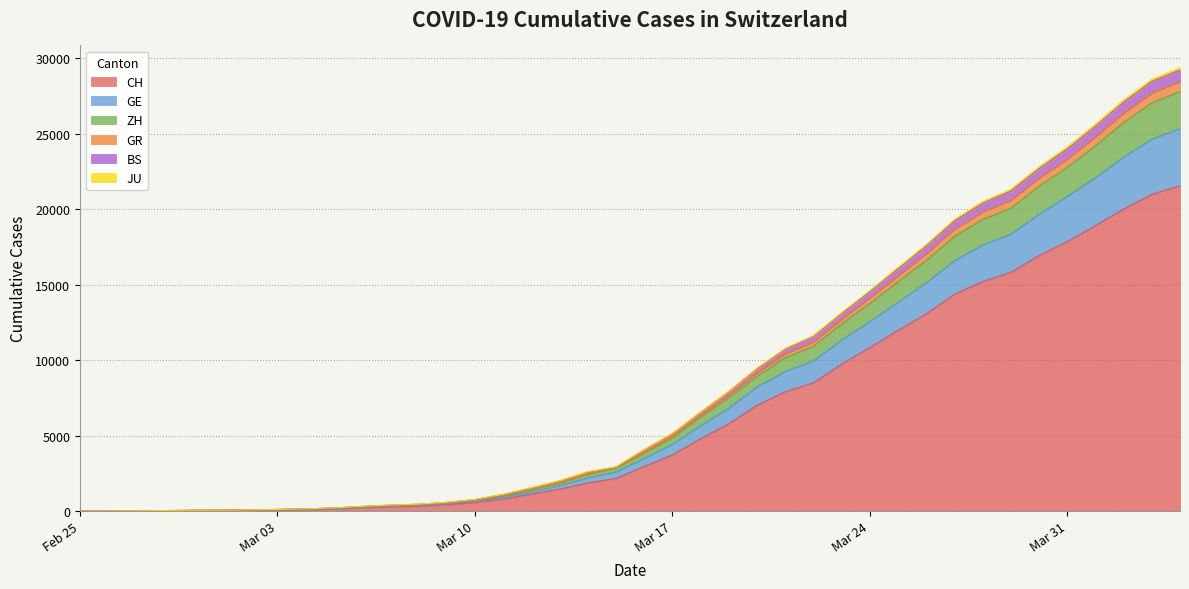

What is the label of the 7th point from the left?

2020-03-02